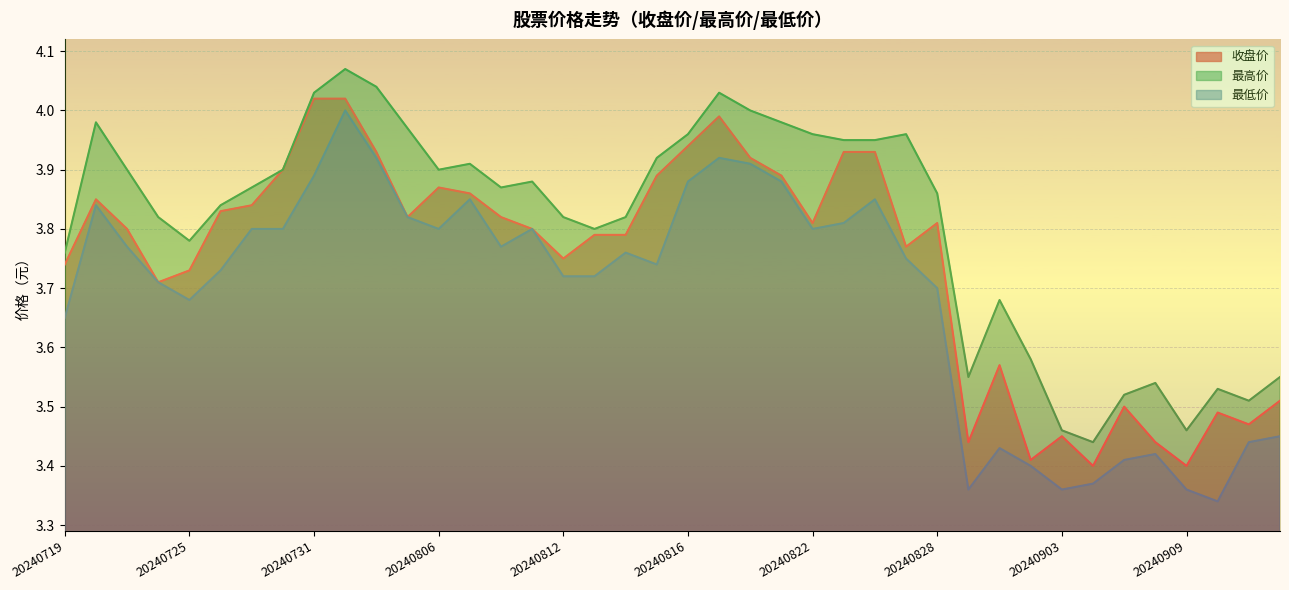

Reading left to right, transcribe all the data shown in this chart.

收盘价: 3.7	3.9	3.8	3.7	3.7	3.8	3.8	3.9	4.0	4.0	3.9	3.8	3.9	3.9	3.8	3.8	3.8	3.8	3.8	3.9	3.9	4.0	3.9	3.9	3.8	3.9	3.9	3.8	3.8	3.4	3.6	3.4	3.5	3.4	3.5	3.4	3.4	3.5	3.5	3.5
最高价: 3.8	4.0	3.9	3.8	3.8	3.8	3.9	3.9	4.0	4.1	4.0	4.0	3.9	3.9	3.9	3.9	3.8	3.8	3.8	3.9	4.0	4.0	4.0	4.0	4.0	4.0	4.0	4.0	3.9	3.5	3.7	3.6	3.5	3.4	3.5	3.5	3.5	3.5	3.5	3.5
最低价: 3.6	3.8	3.8	3.7	3.7	3.7	3.8	3.8	3.9	4.0	3.9	3.8	3.8	3.9	3.8	3.8	3.7	3.7	3.8	3.7	3.9	3.9	3.9	3.9	3.8	3.8	3.9	3.8	3.7	3.4	3.4	3.4	3.4	3.4	3.4	3.4	3.4	3.3	3.4	3.5